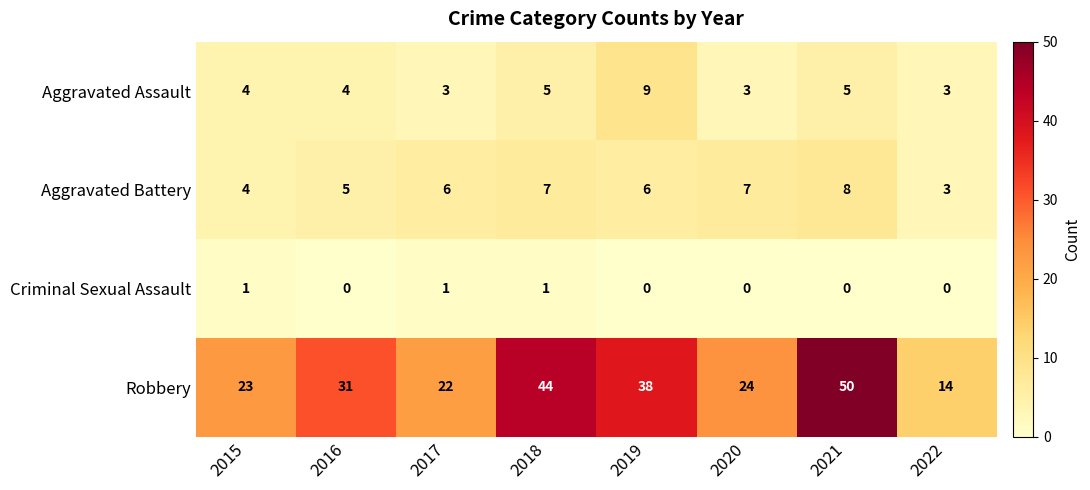

What is the total value across all series at 2022?

20